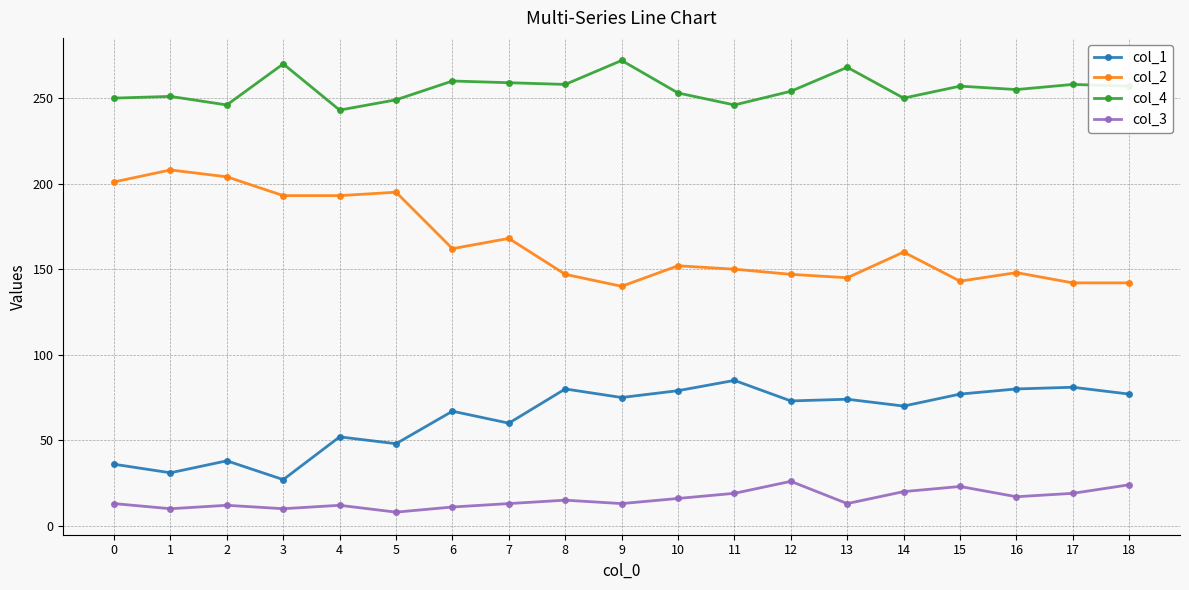

How many values in the col_1 series are below 73?

9